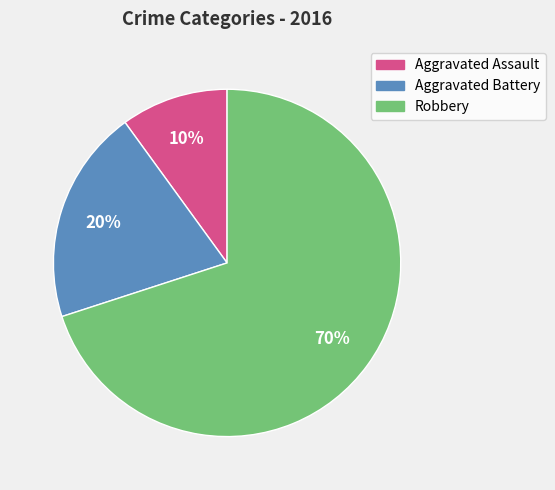

To the nearest percent, what portion does Robbery represent?

70%